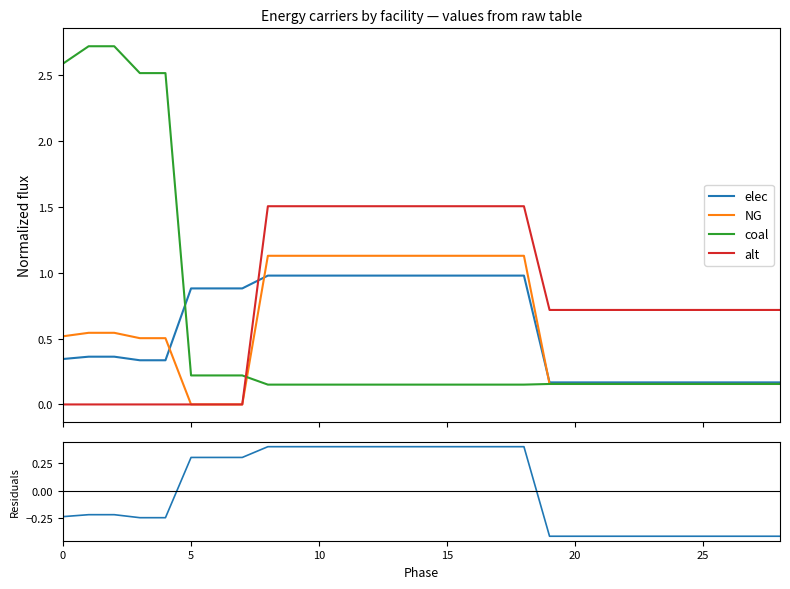

What is the greatest value displayed?

2.7